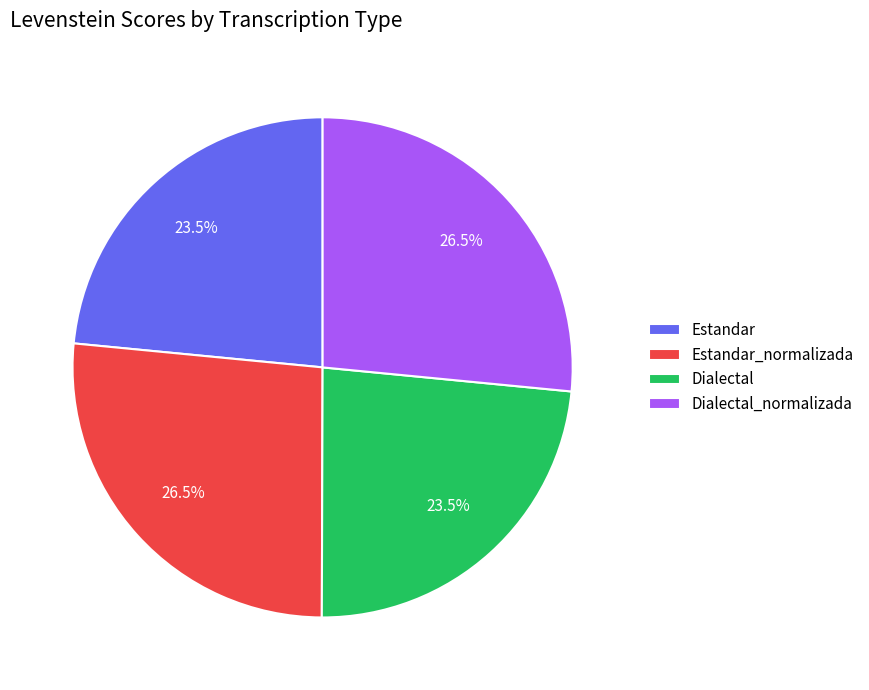

Between Estandar and Dialectal_normalizada, which is larger?

Dialectal_normalizada